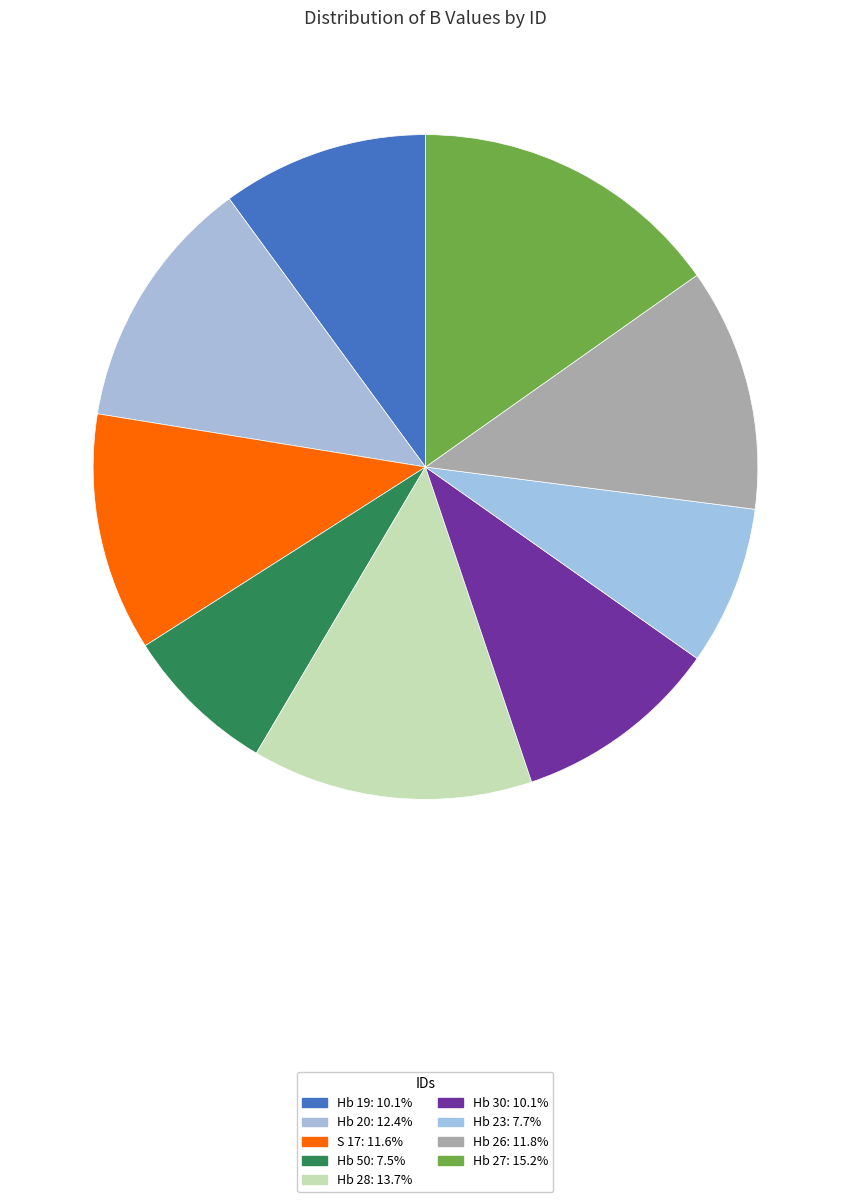

Count the number of slices in the pie.

9